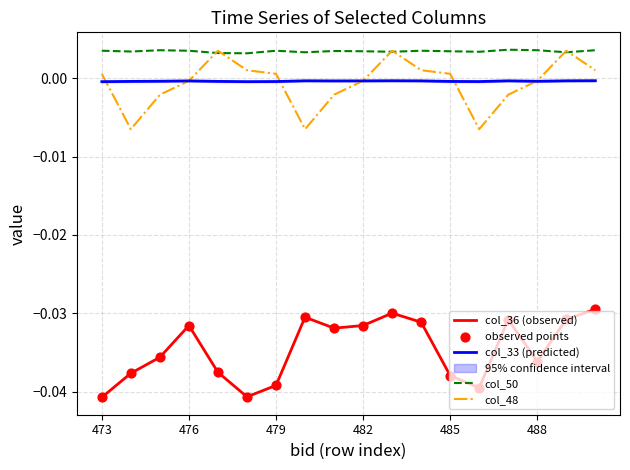

True or false: col_33 (predicted) and col_36 (observed) cross at least once.

False